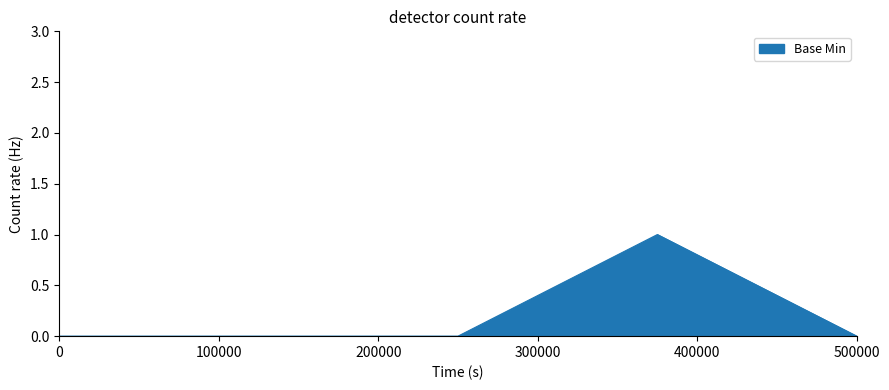

How many distinct data groups are displayed?

1